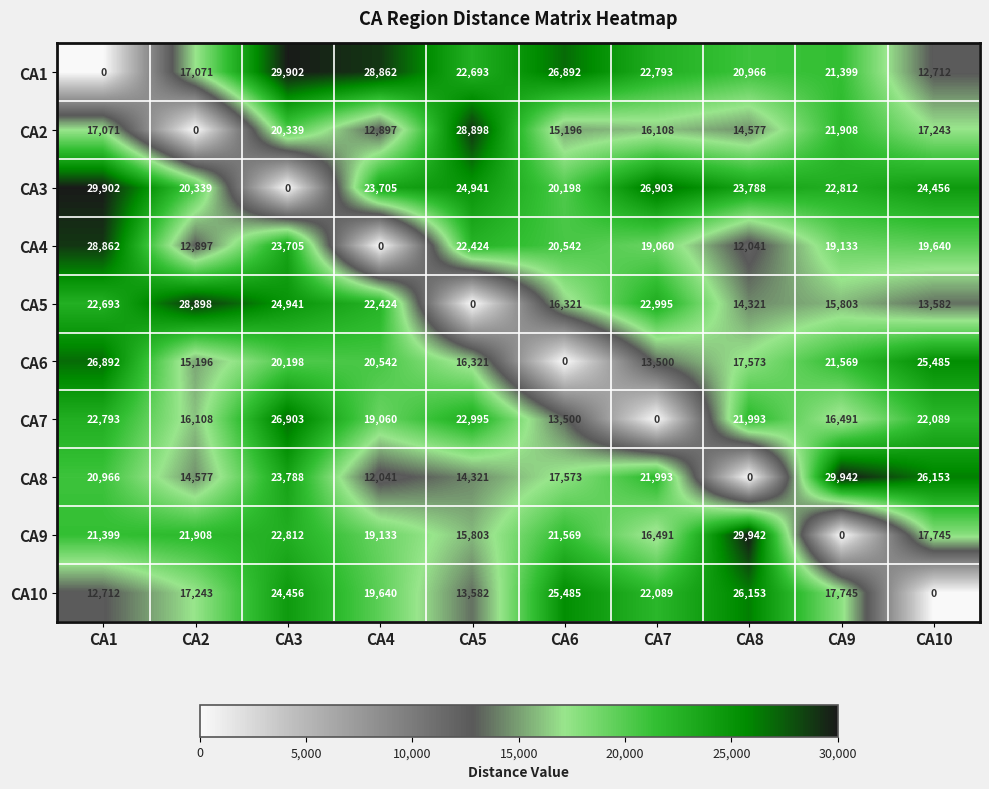

What is the spread (max minus min) of values at CA1?

29902